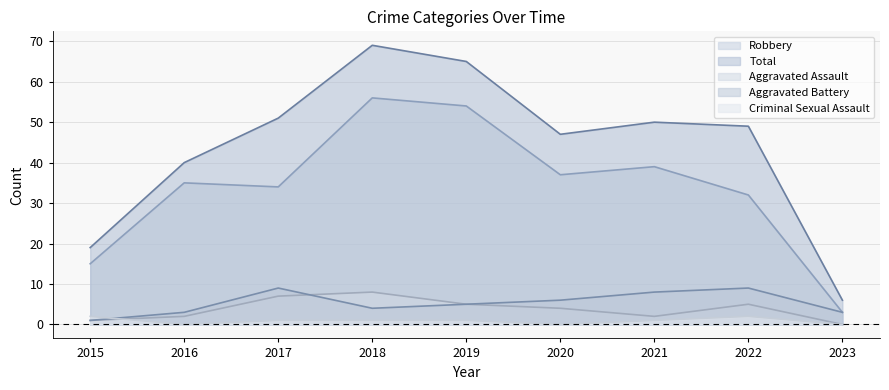

True or false: Robbery and Aggravated Assault intersect in this chart.

False